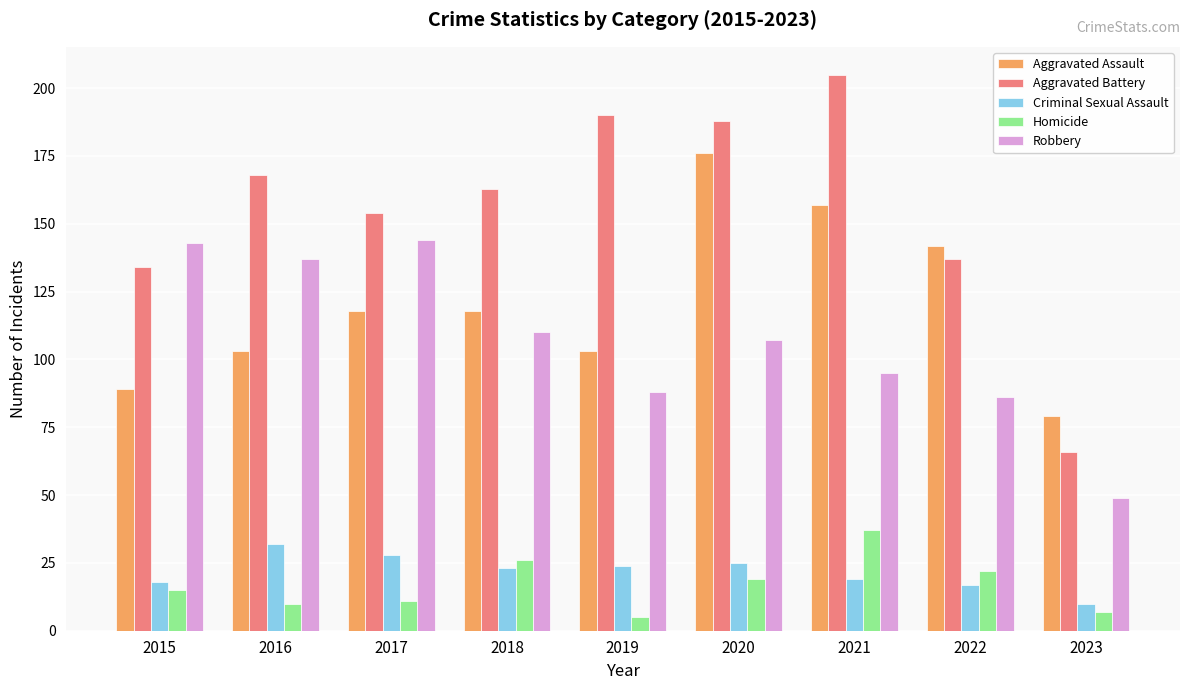

At how many categories does at least one series exceed 192?

1